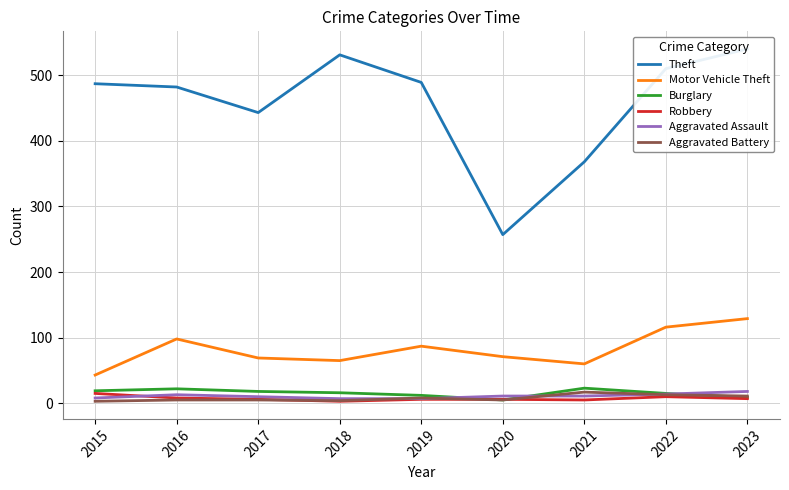

What is the sum of the Robbery values at 2023 and 2017?

13